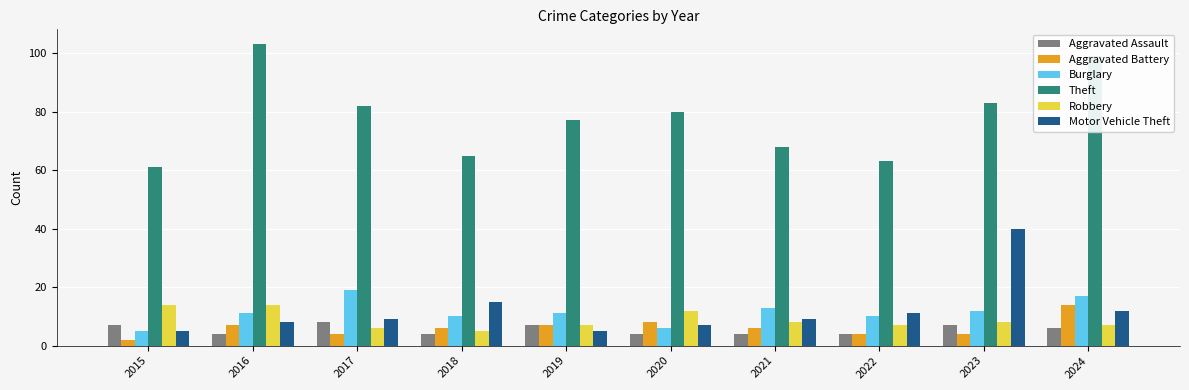

Which series has the widest spread of values?

Theft